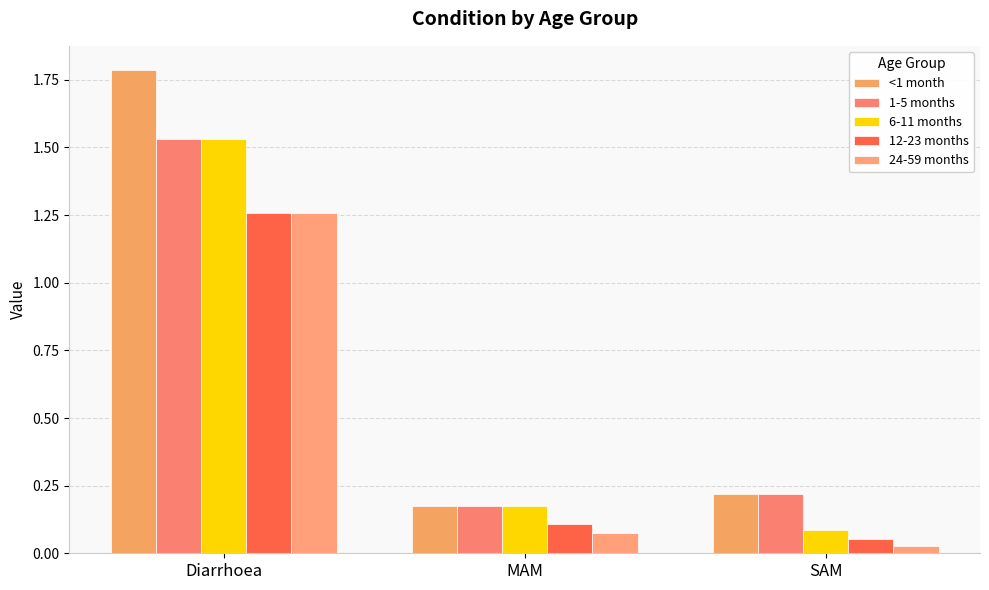

Which series has the largest total across all categories?

<1 month